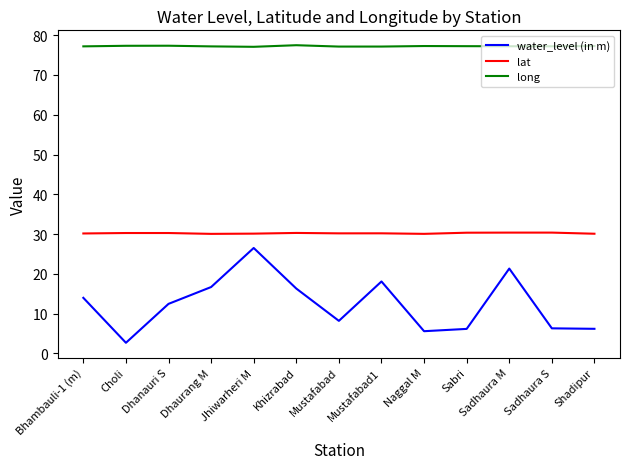

True or false: long has more than 1 points higher than both neighbors.

True